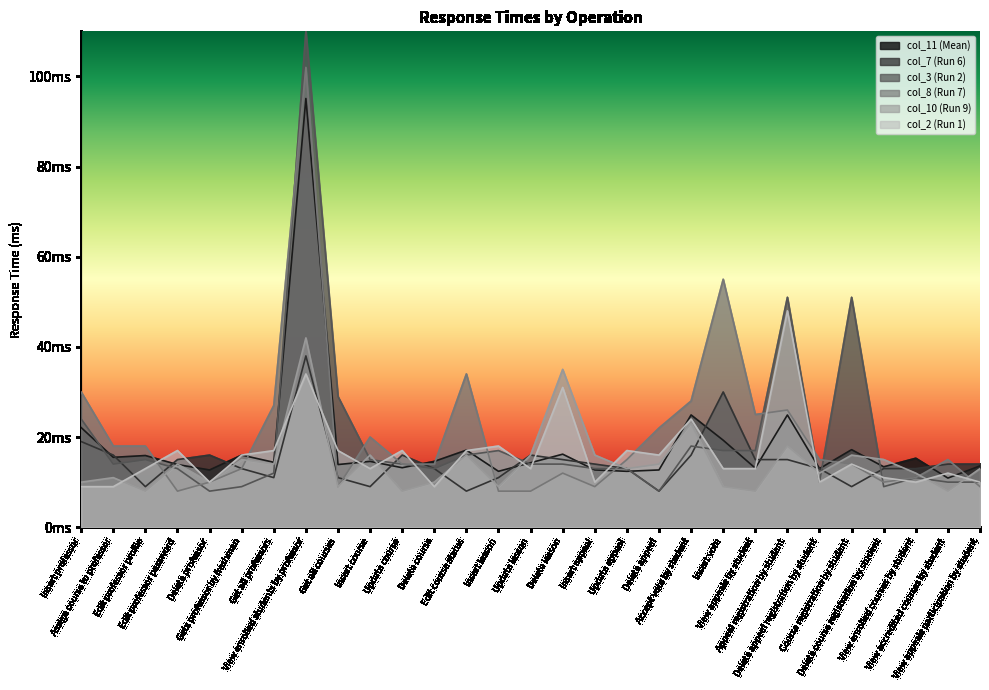

Rank the series by their maximum value, from lowest to highest.

col_7 (Run 6), col_10 (Run 9), col_2 (Run 1), col_11 (Mean), col_8 (Run 7), col_3 (Run 2)